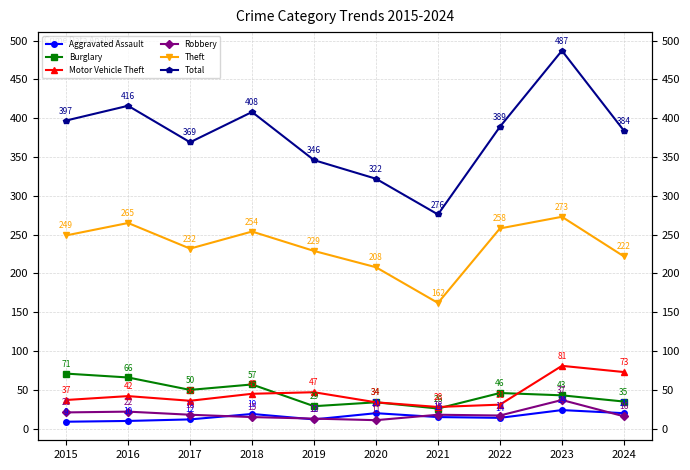

Does the chart have visible grid lines?

Yes